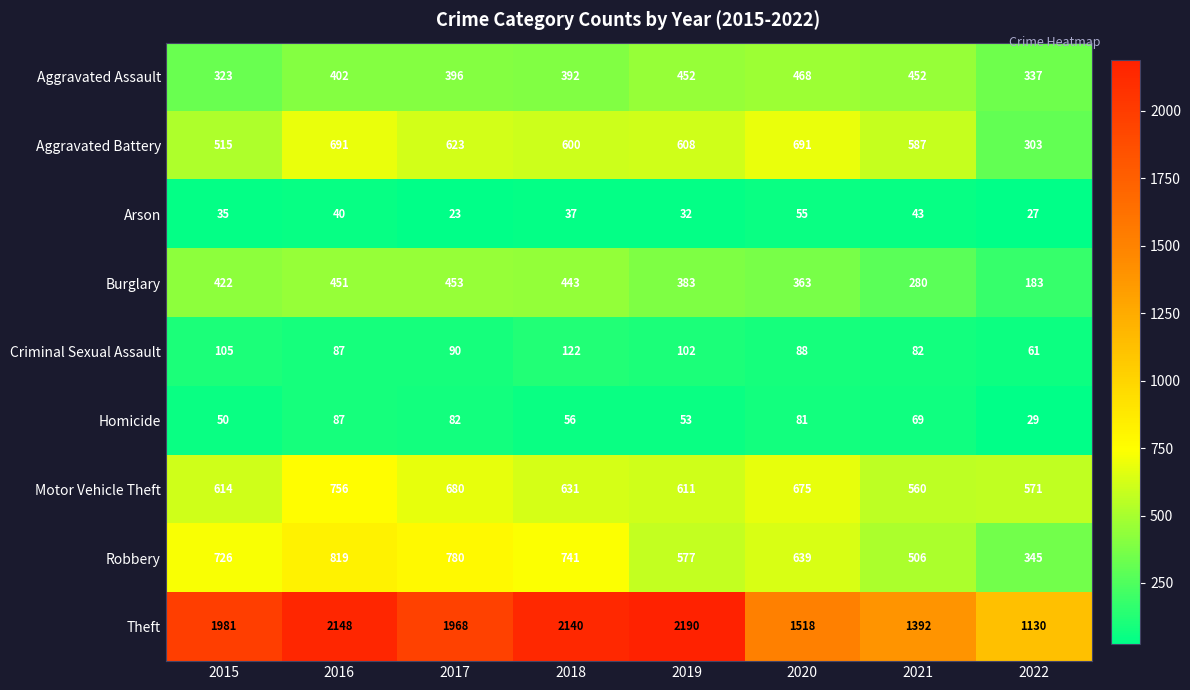

How many data points does each series have?

8